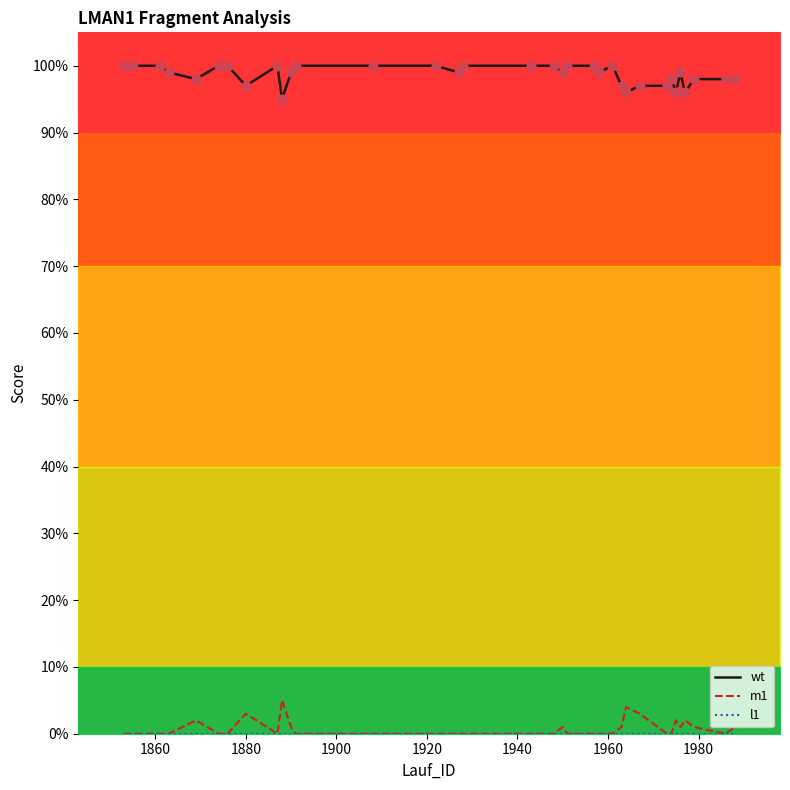

Which series reaches the maximum Y coordinate?

wt